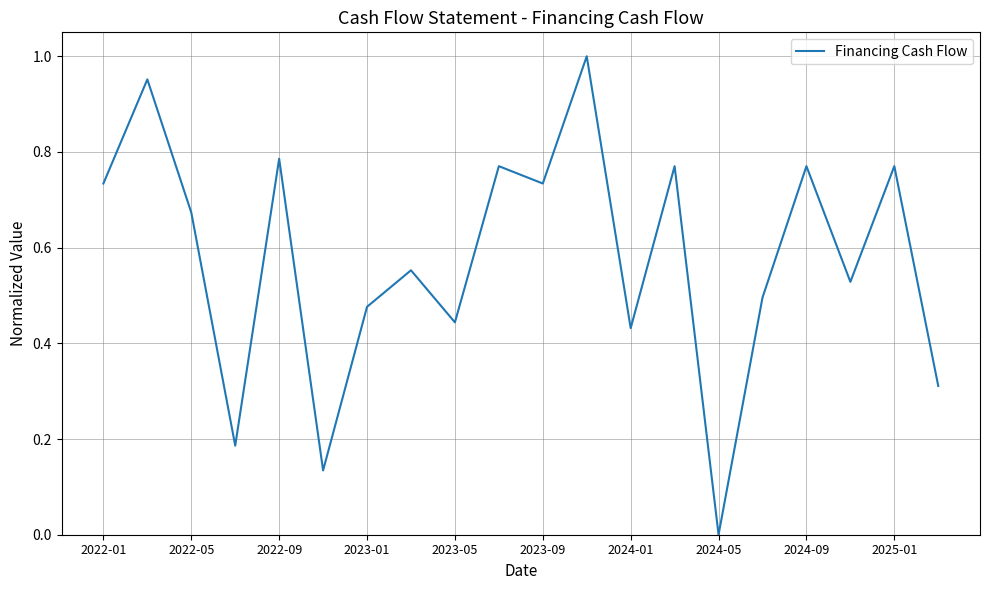

What is the sum of all values?

11.5